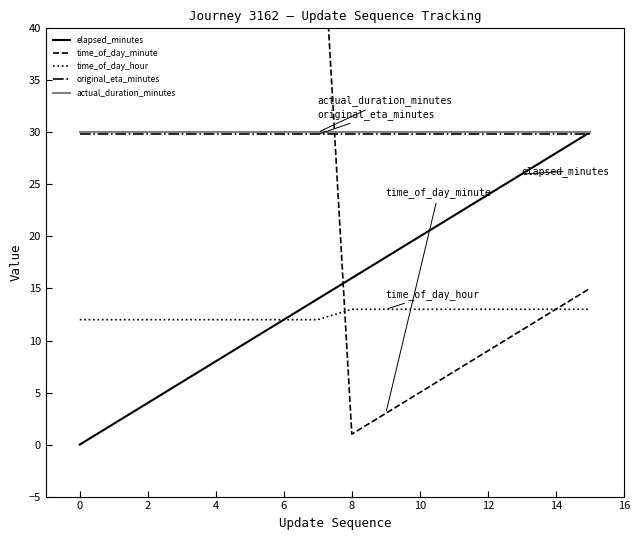

What is the highest value of the actual_duration_minutes series?

30.0